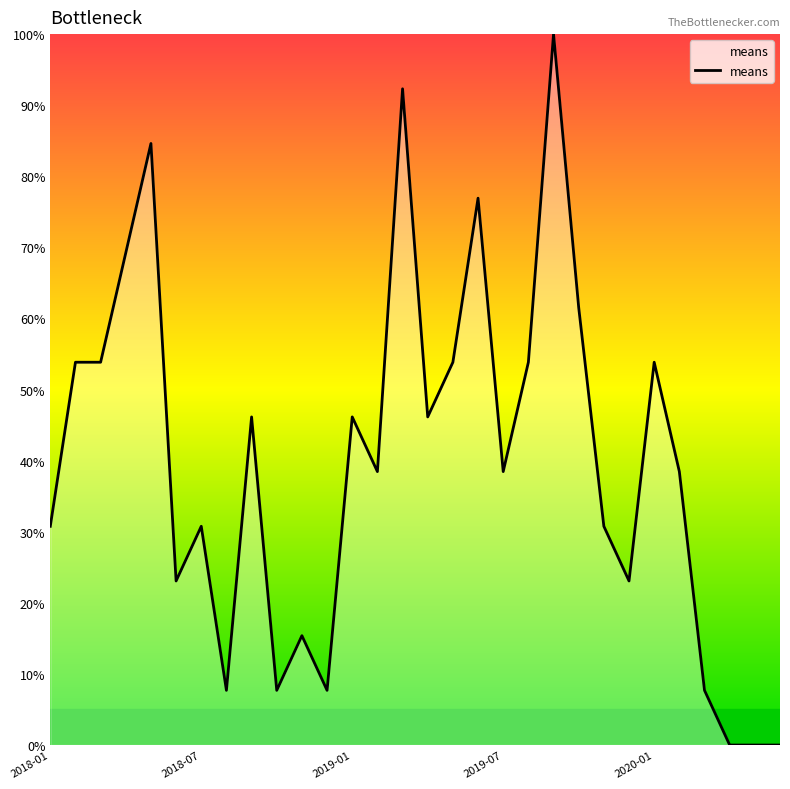

What is the maximum value shown in the chart?

100.0